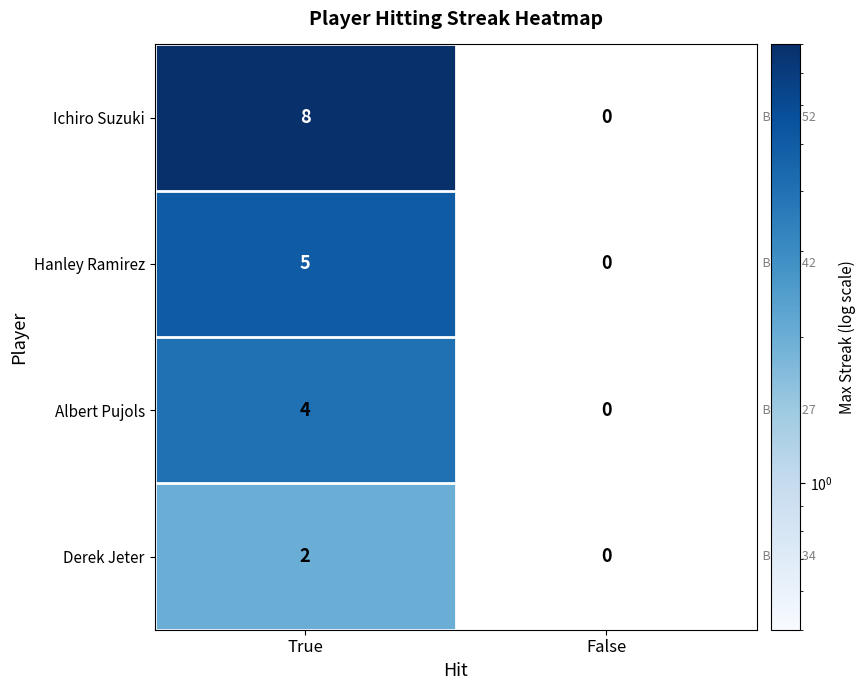

What is the sum of the Albert Pujols values at True and False?

4